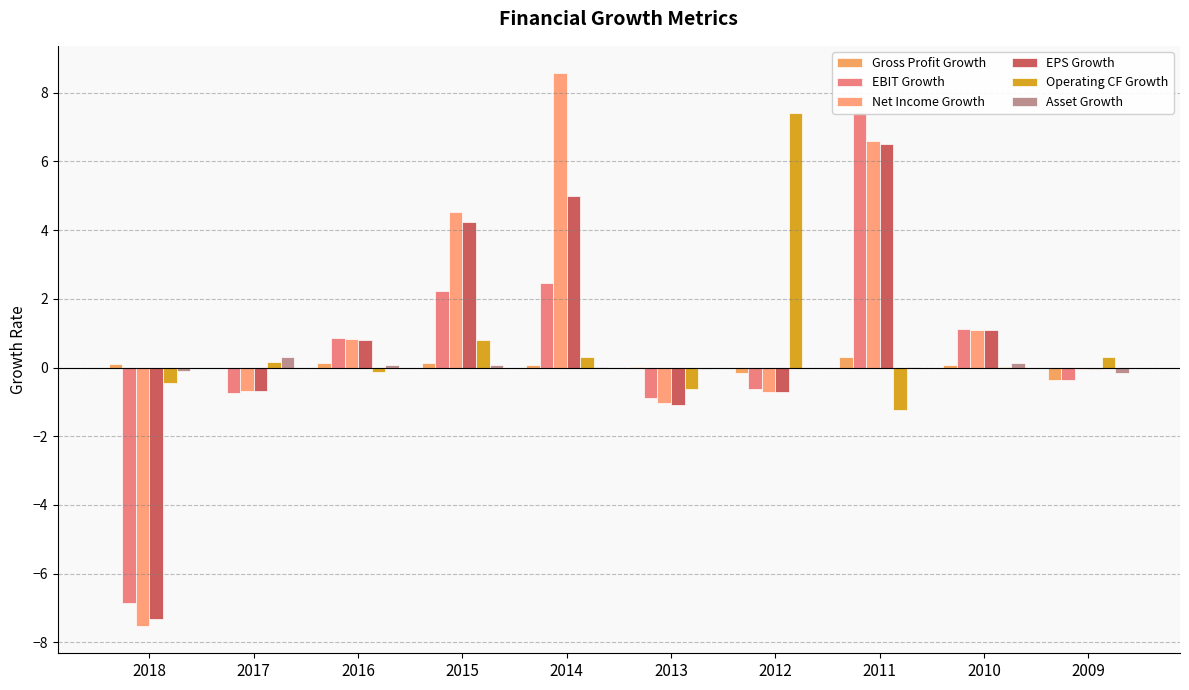

Reading right to left, transcribe all the data shown in this chart.

Gross Profit Growth: 2009=-0.4	2010=0.1	2011=0.3	2012=-0.2	2013=0.0	2014=0.1	2015=0.1	2016=0.1	2017=-0.0	2018=0.1
EBIT Growth: 2009=-0.3	2010=1.1	2011=7.4	2012=-0.6	2013=-0.9	2014=2.4	2015=2.2	2016=0.9	2017=-0.7	2018=-6.8
Net Income Growth: 2009=-0.0	2010=1.1	2011=6.6	2012=-0.7	2013=-1.0	2014=8.6	2015=4.5	2016=0.8	2017=-0.7	2018=-7.5
EPS Growth: 2009=-0.0	2010=1.1	2011=6.5	2012=-0.7	2013=-1.1	2014=5.0	2015=4.2	2016=0.8	2017=-0.7	2018=-7.3
Operating CF Growth: 2009=0.3	2010=0.0	2011=-1.2	2012=7.4	2013=-0.6	2014=0.3	2015=0.8	2016=-0.1	2017=0.2	2018=-0.5
Asset Growth: 2009=-0.2	2010=0.1	2011=0.0	2012=-0.0	2013=-0.0	2014=0.0	2015=0.1	2016=0.1	2017=0.3	2018=-0.1